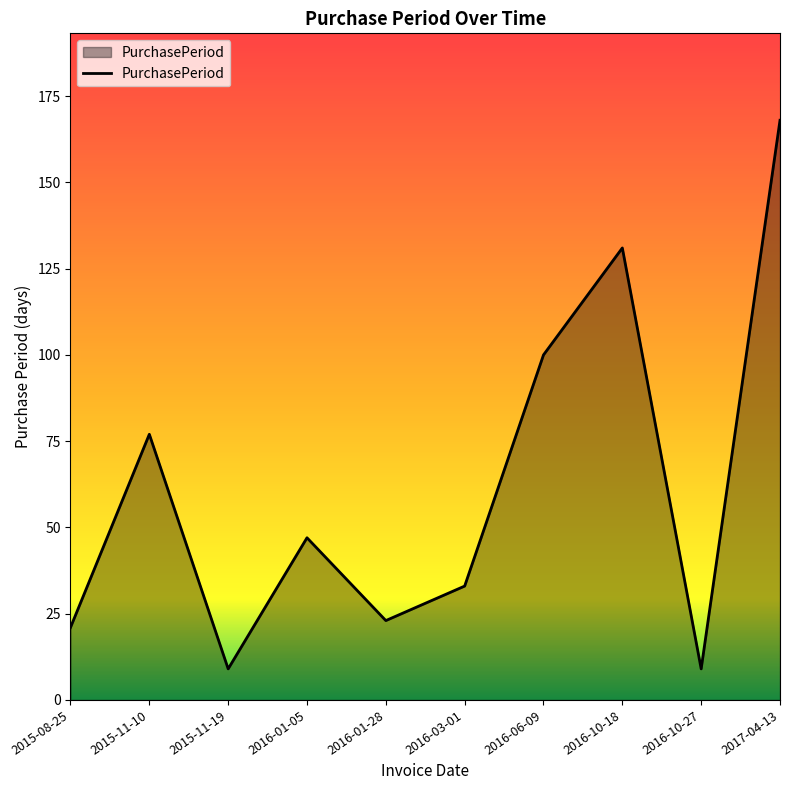

How many lines are shown in the chart?

1